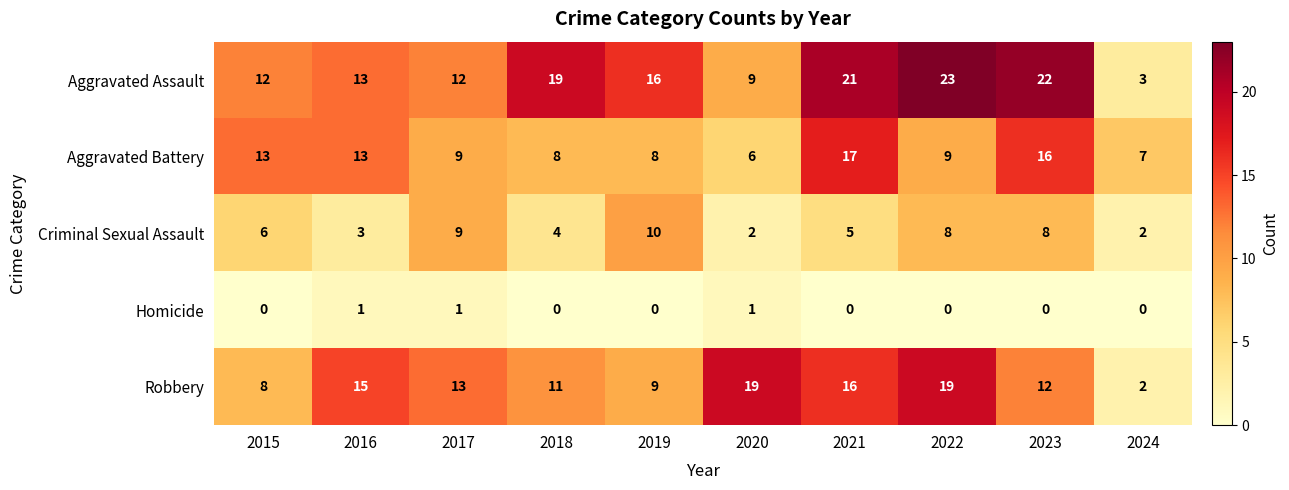

Rank the series at 2018 from highest to lowest value.

Aggravated Assault, Robbery, Aggravated Battery, Criminal Sexual Assault, Homicide